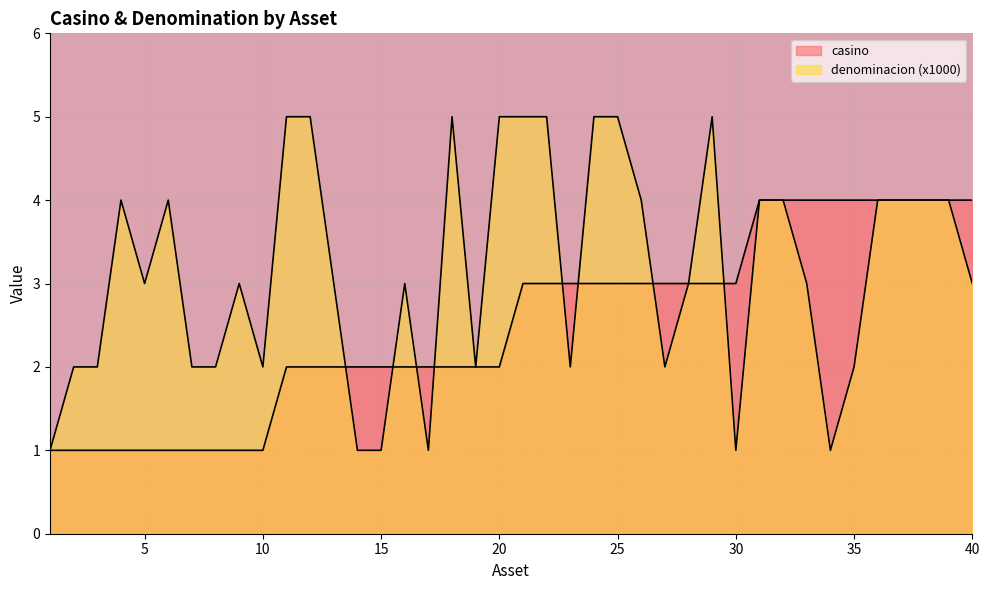

Which has a higher value, 32 or 10?

32